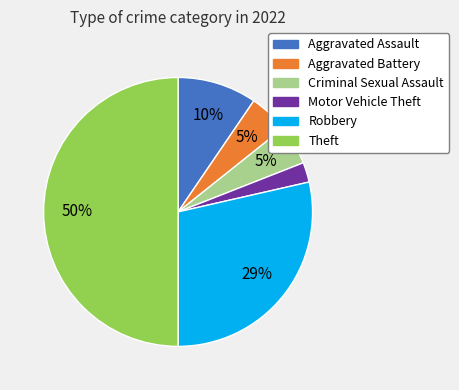

Does Aggravated Battery represent more than half of the total?

No